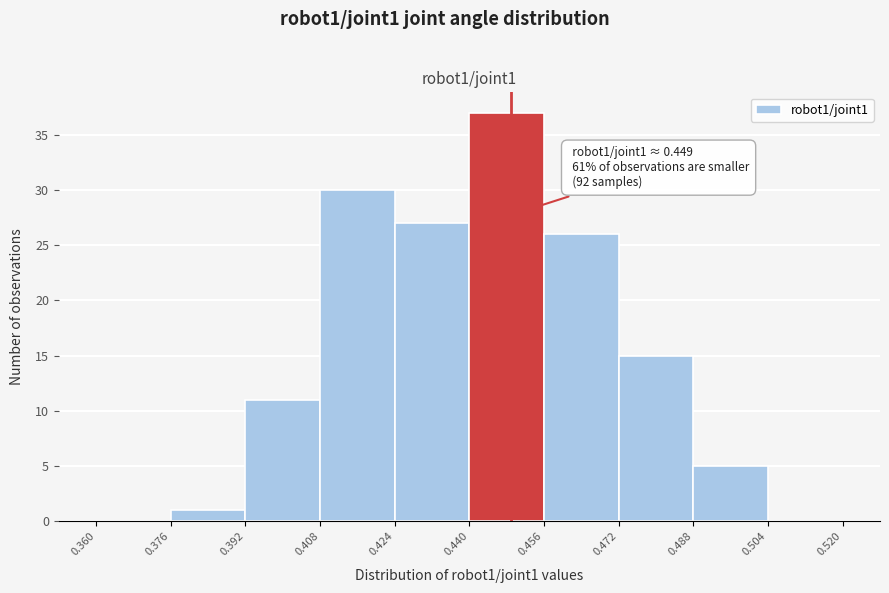

Which range on the x-axis has the tallest bar?

0.440 to 0.456